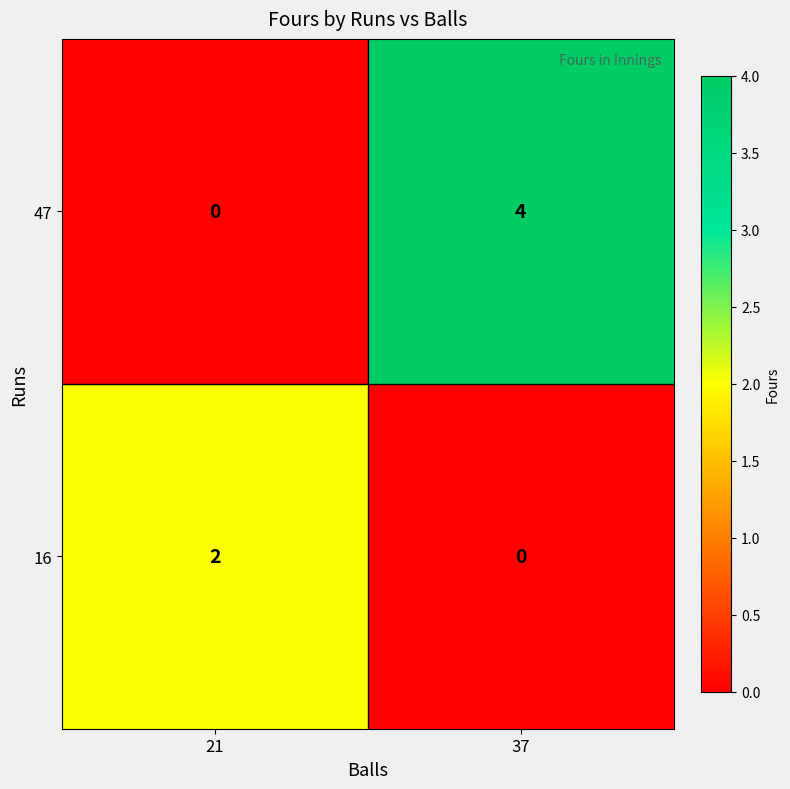

Reading left to right, transcribe all the data shown in this chart.

47: 21=0	37=4
16: 21=2	37=0